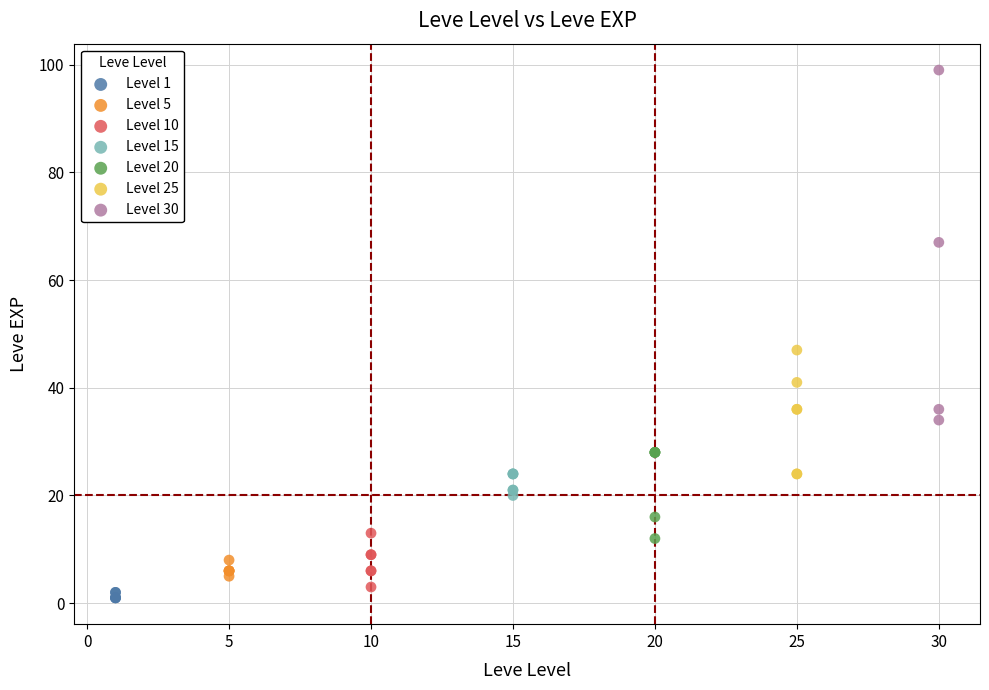

Which series reaches the maximum Y coordinate?

Level 30